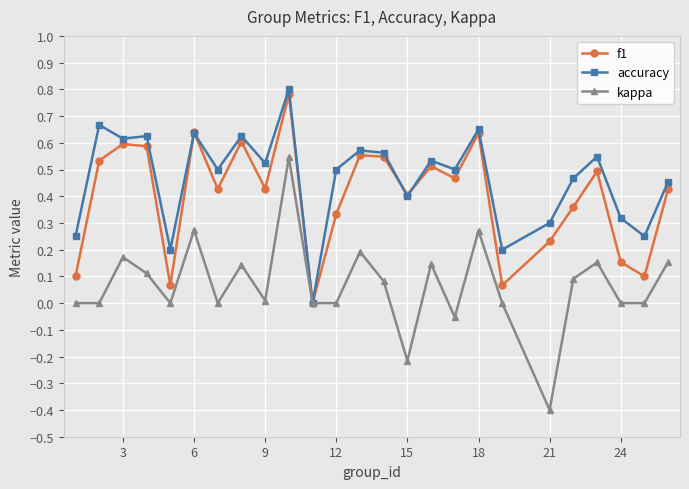

In f1, how many points are higher than both neighbors (excluding endpoints)?

8